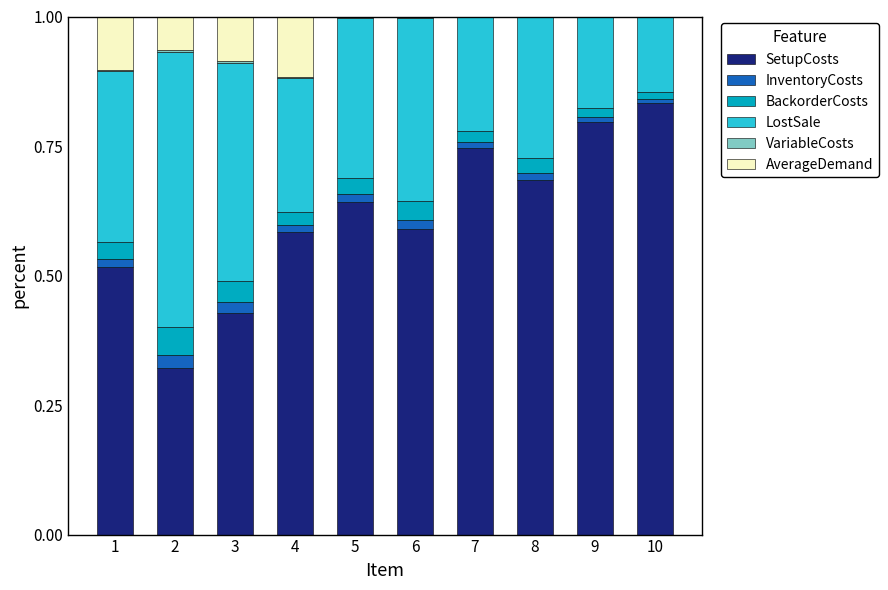

Is it true that SetupCosts equals 0.3 at 8?

False